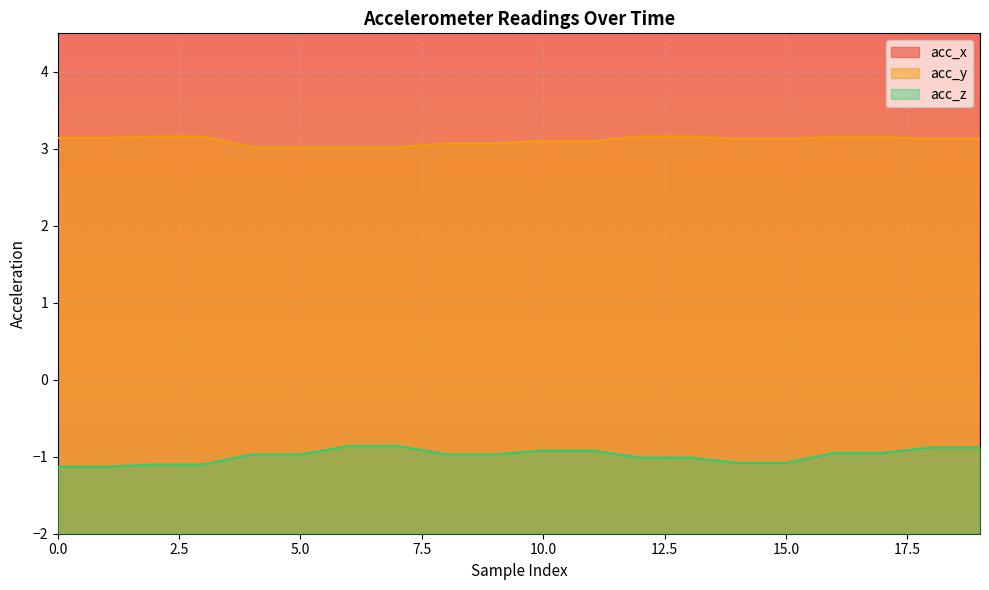

What is the maximum value shown in the chart?

9.4